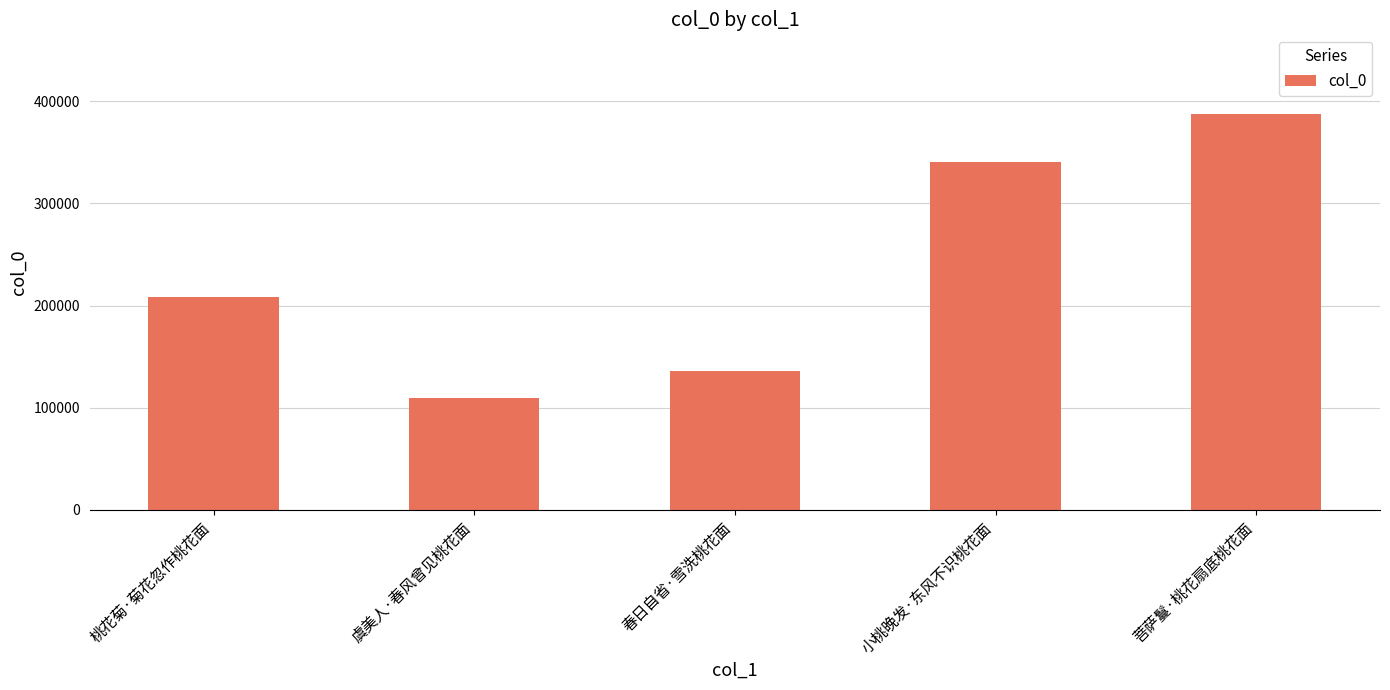

Rank the categories by value from highest to lowest.

菩萨鬘·桃花扇底桃花面, 小桃晚发·东风不识桃花面, 桃花菊·菊花忽作桃花面, 春日自省·雪洗桃花面, 虞美人·春风曾见桃花面